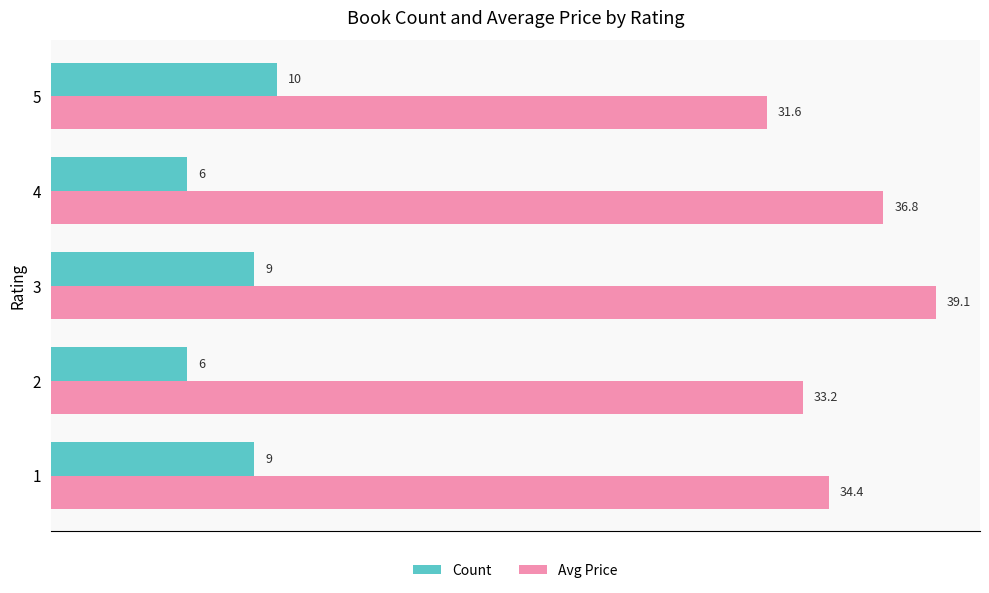

True or false: Avg Price has a value of 39.1 at 3.

True